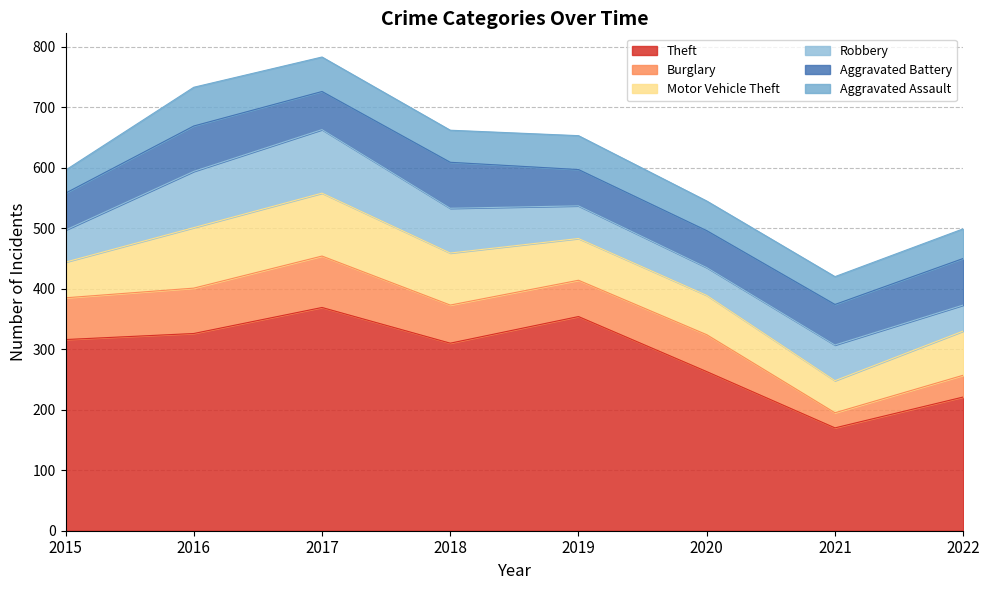

Rank the categories by Robbery value from highest to lowest.

2017, 2016, 2018, 2021, 2019, 2015, 2020, 2022